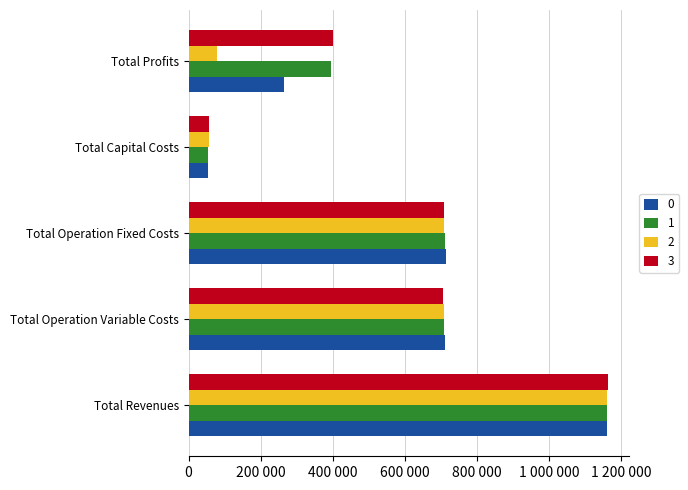

What are all the series names shown in the legend?

0, 1, 2, 3